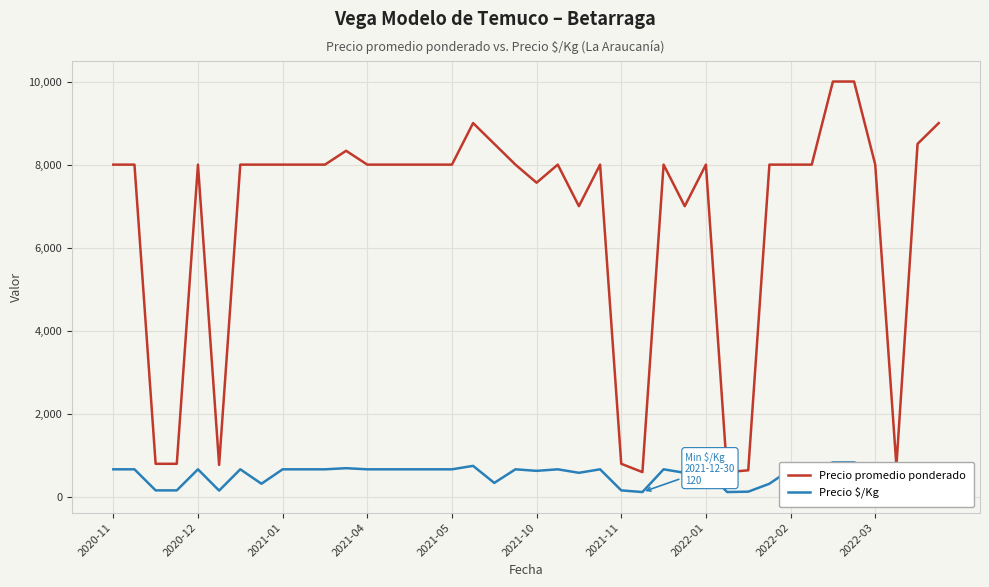

At which label does Precio promedio ponderado first exceed 8000?

11